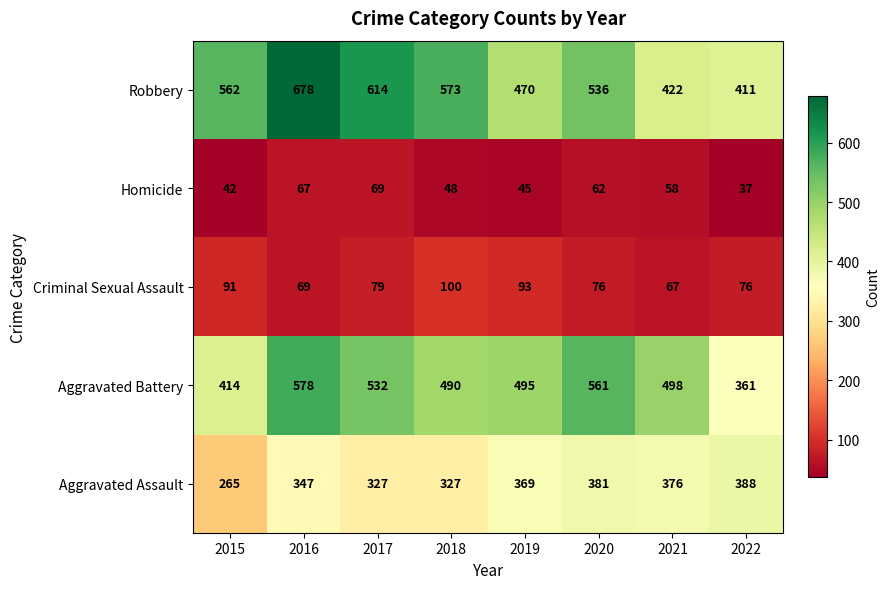

Is it true that Robbery equals 192 at 2022?

False